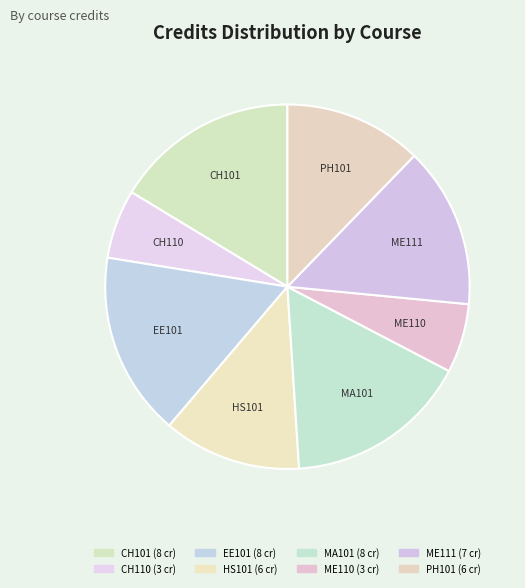

Approximately how many times larger is the value at MA101 compared to ME110?

2.7